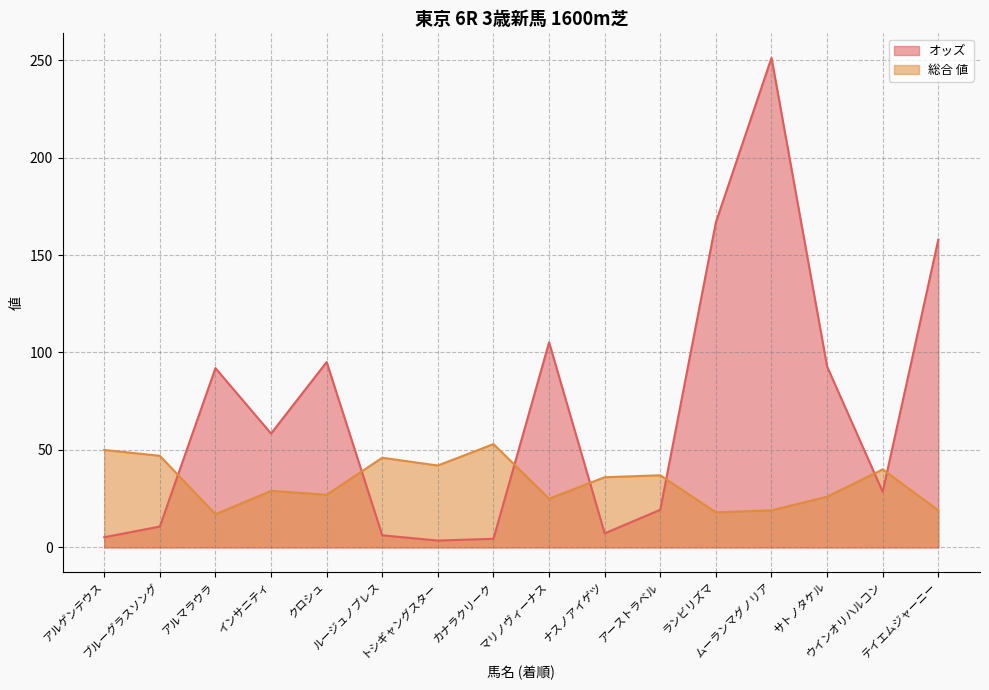

How many lines are shown in the chart?

2